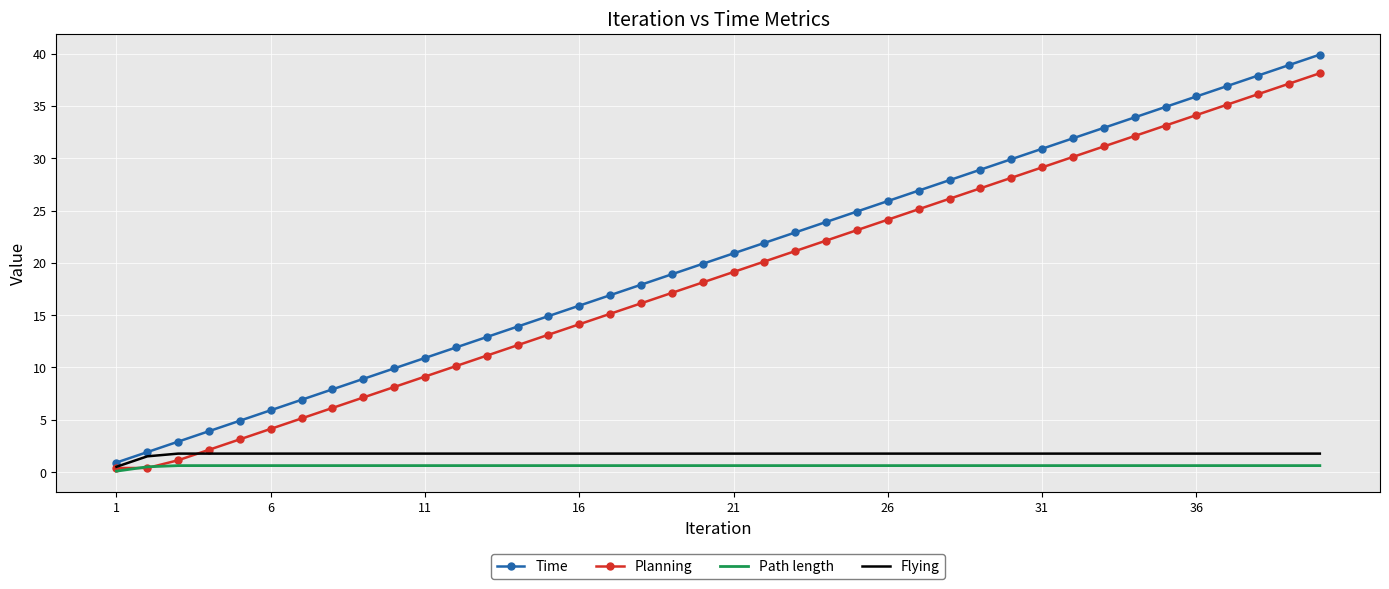

Which series has the widest spread of values?

Time